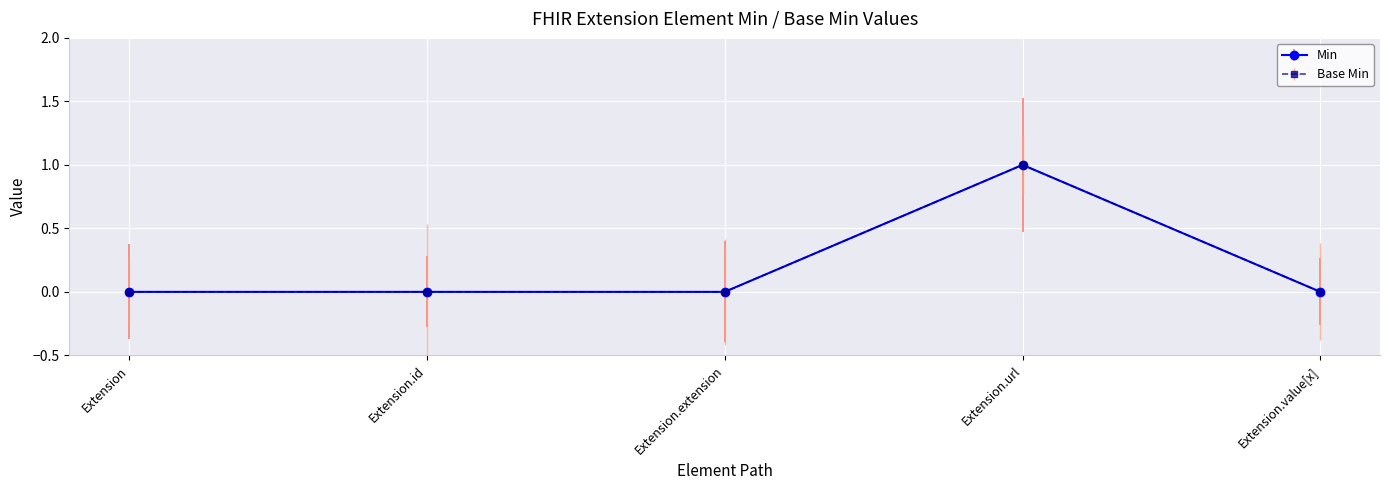

Does the chart have visible grid lines?

Yes